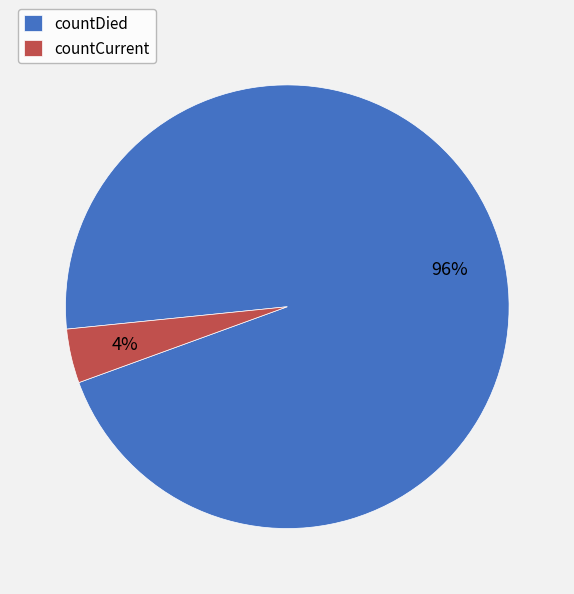

Rank the categories by value from lowest to highest.

countCurrent, countDied